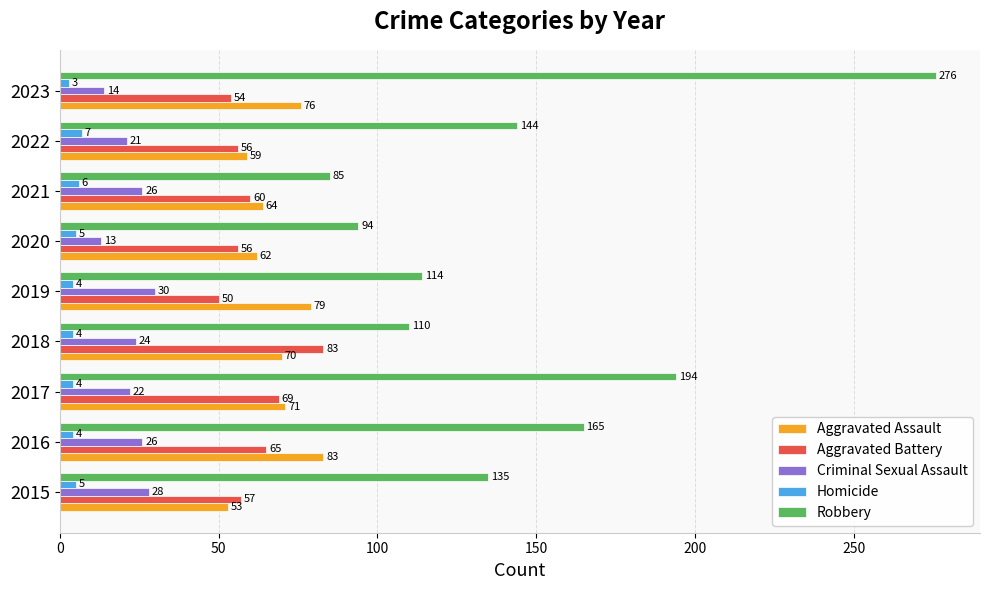

How many values in the Robbery series are below 135?

4